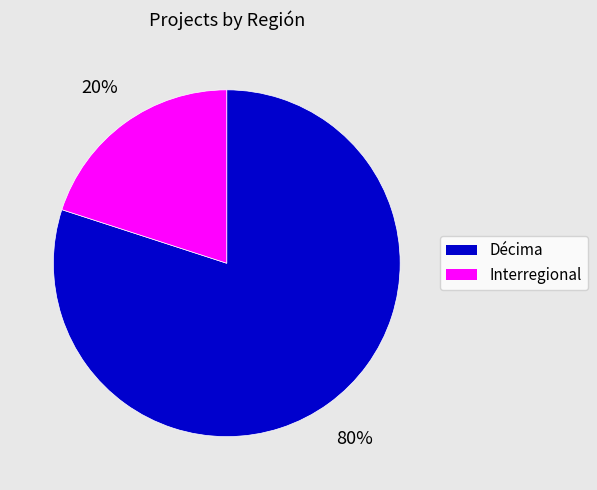

Is Décima the majority of the pie?

Yes